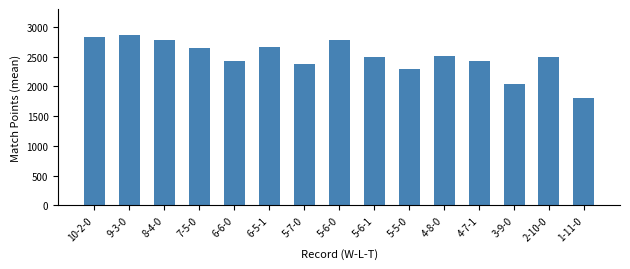

What is the label of the 11th bar from the right?

6-6-0